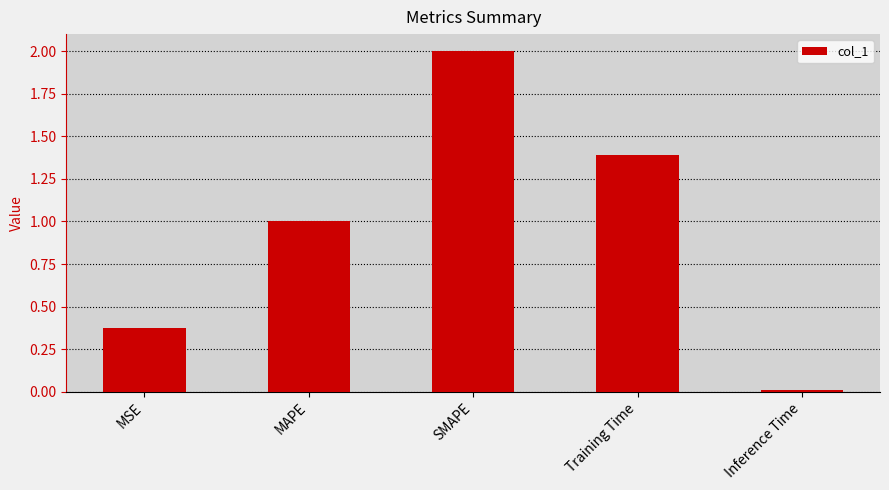

Count the number of values greater than 1.

3